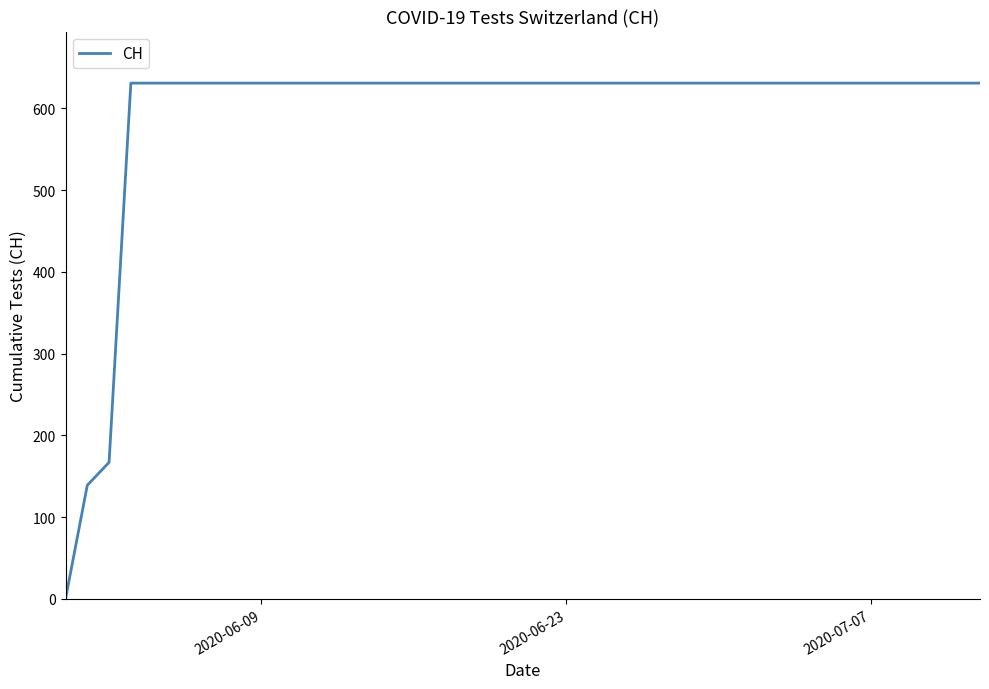

What is the greatest value displayed?

631